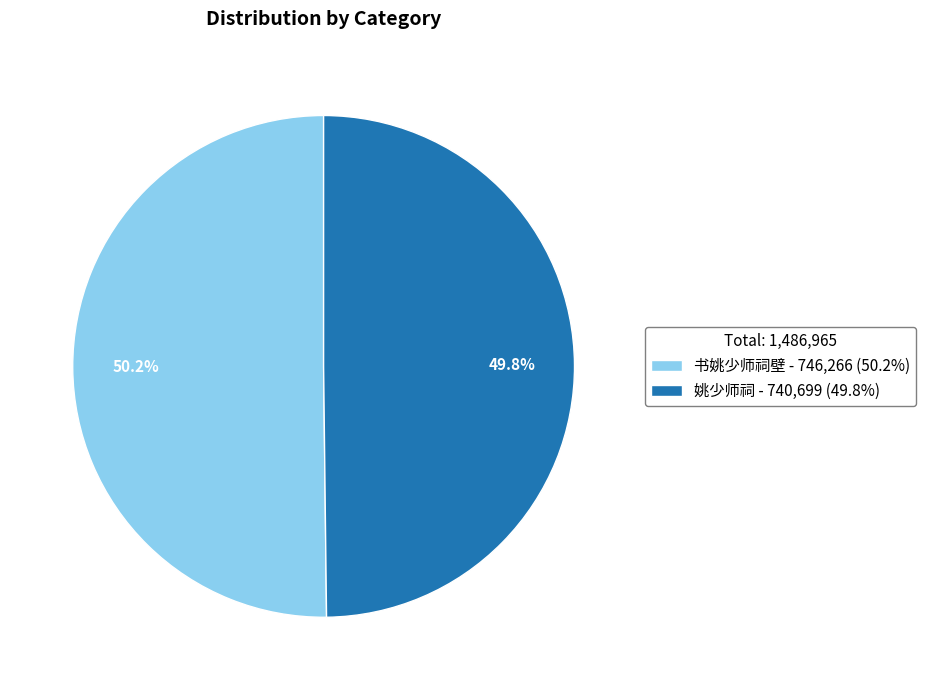

To the nearest percent, what portion does 书姚少师祠壁 represent?

50%